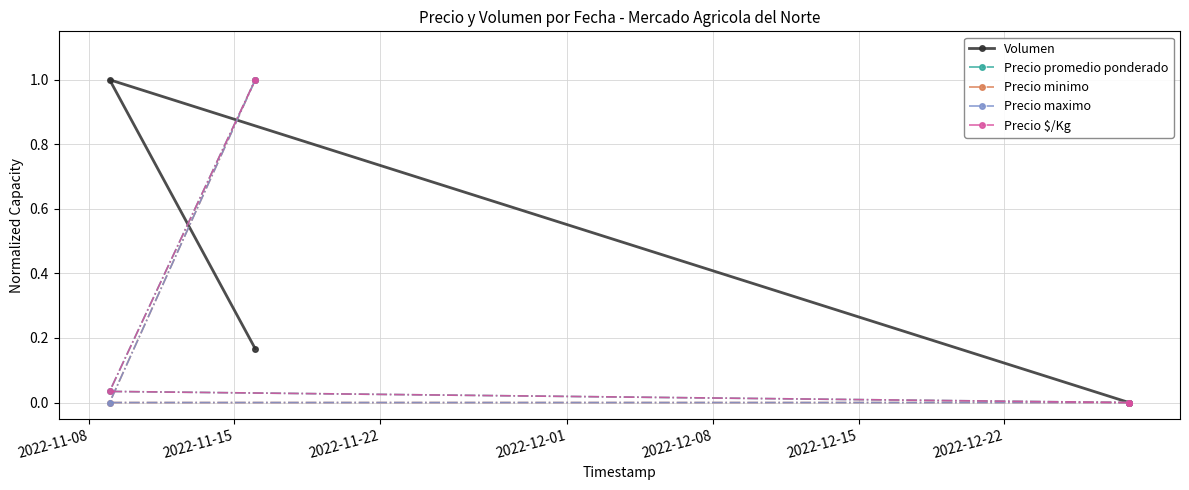

What is the difference between the maximum and minimum values in the Precio maximo series?

1.0